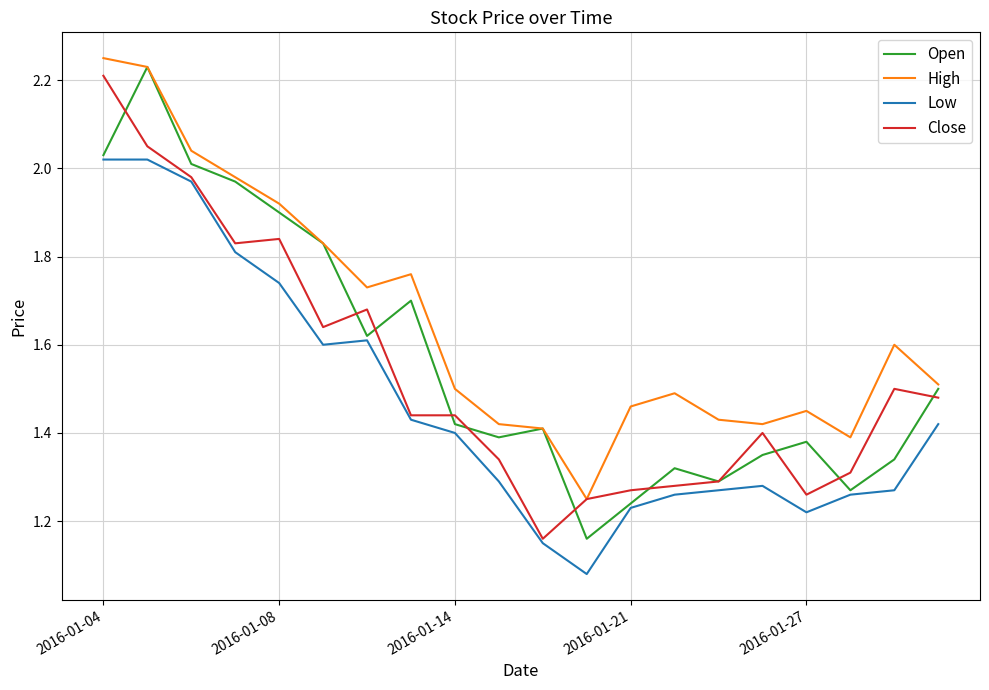

Which series has the largest range (max minus min)?

Open